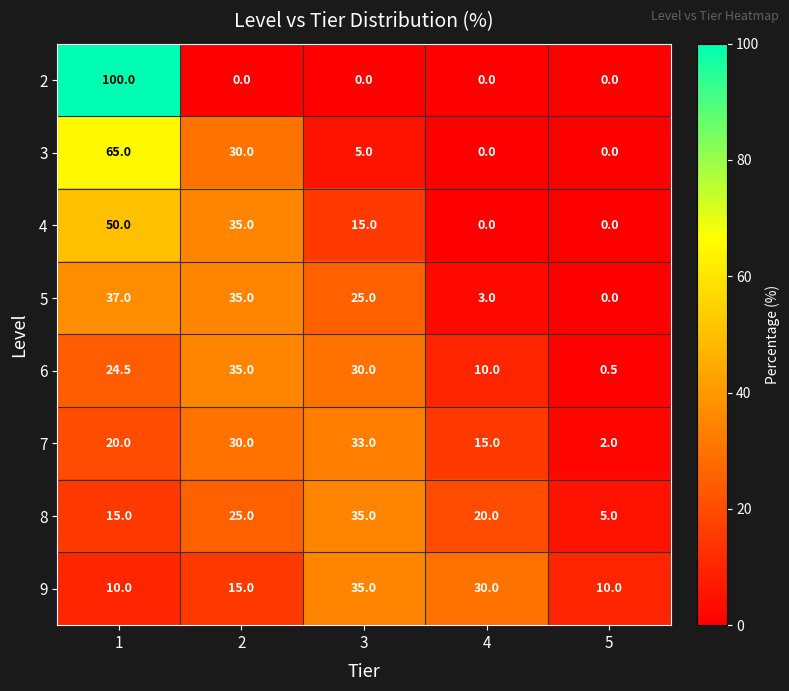

Which series changed the most between 3 and 5?

7